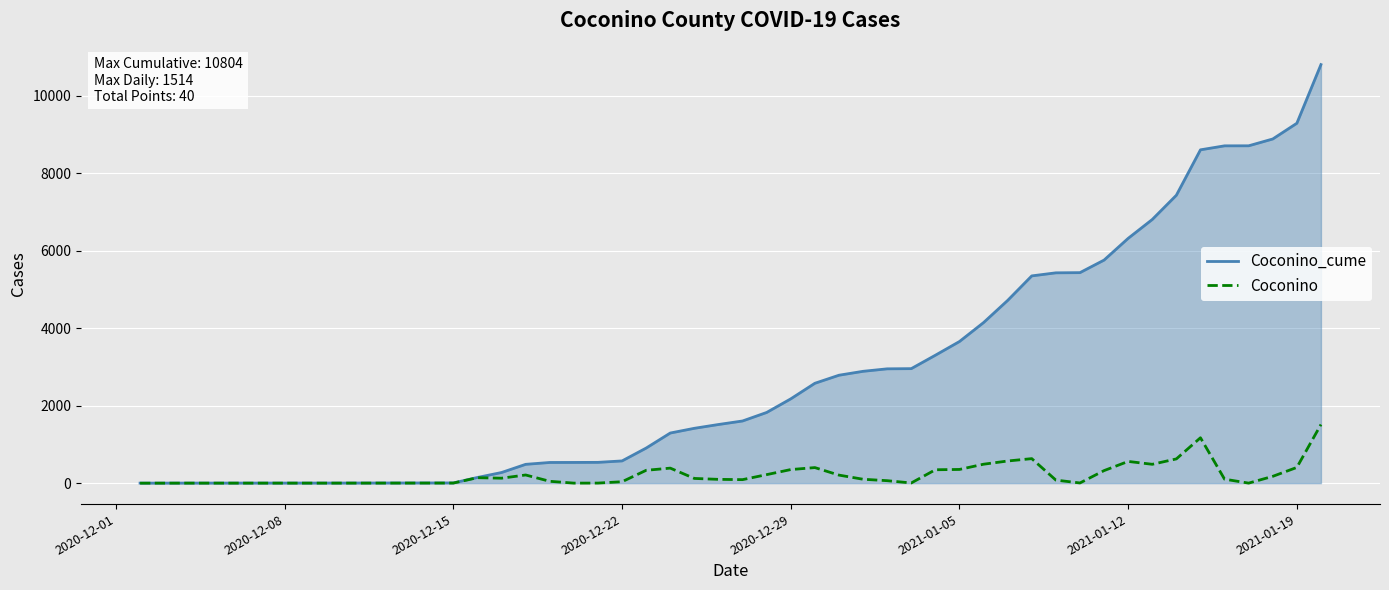

Which series has the largest range (max minus min)?

Coconino_cume